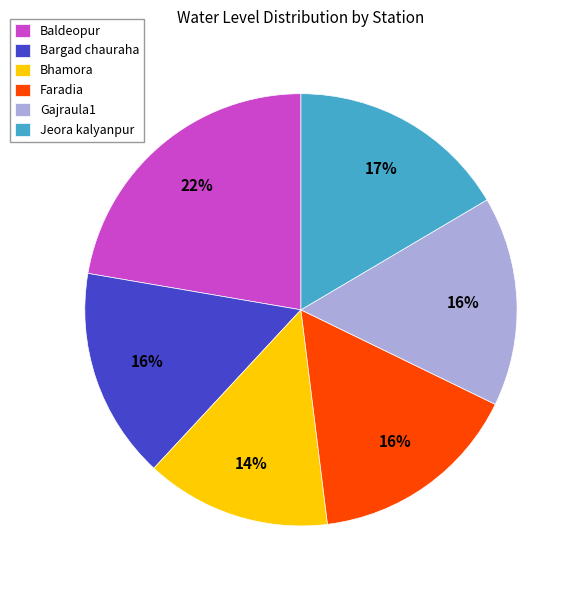

Is it true that Bhamora is 14% of the pie?

True